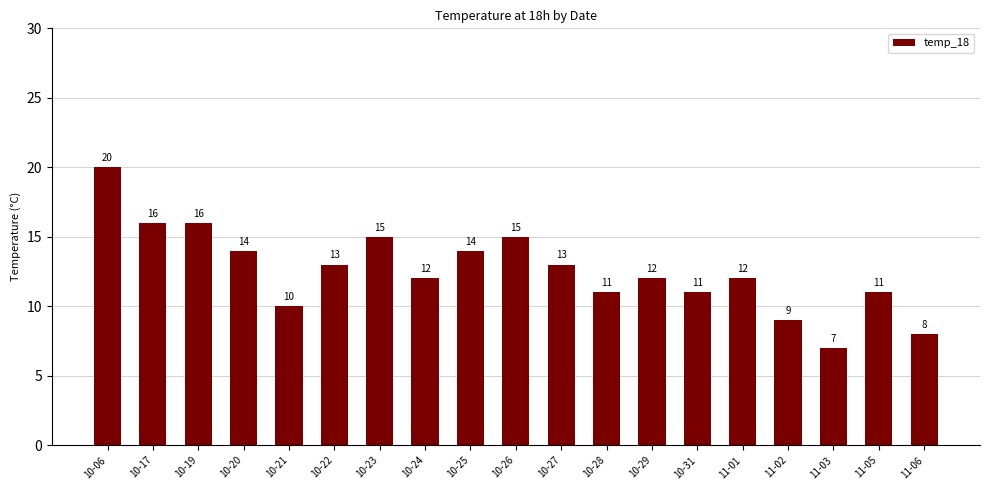

What is the label of the 11th bar from the right?

10-25